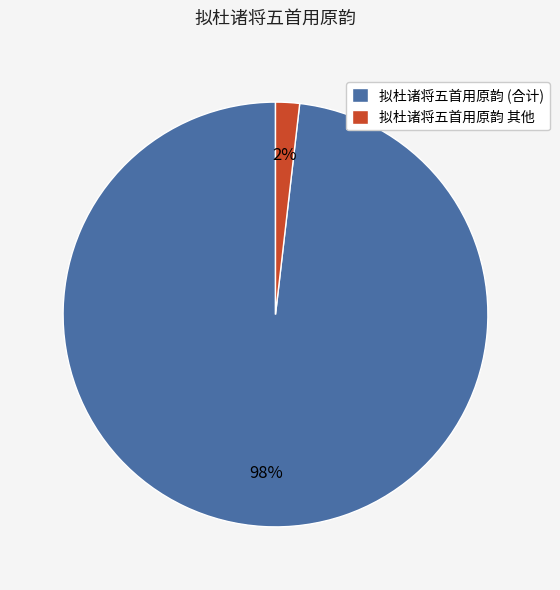

Is there a majority slice in this chart?

Yes